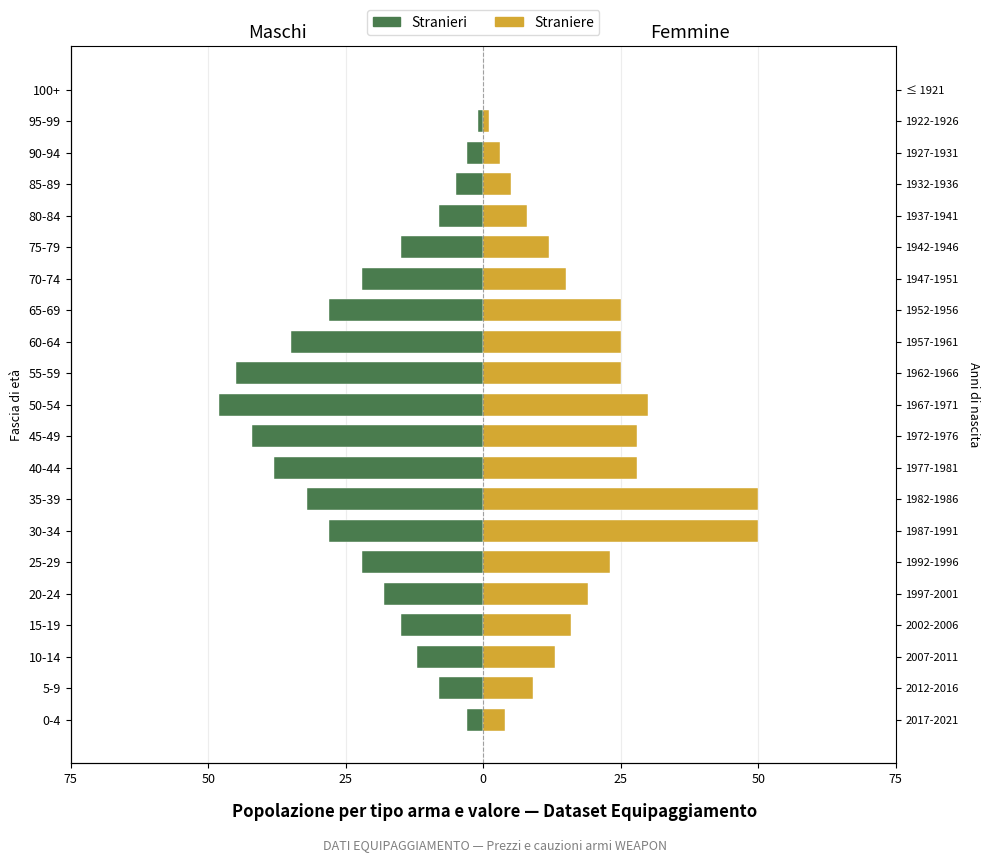

Which series has the largest range (max minus min)?

Straniere